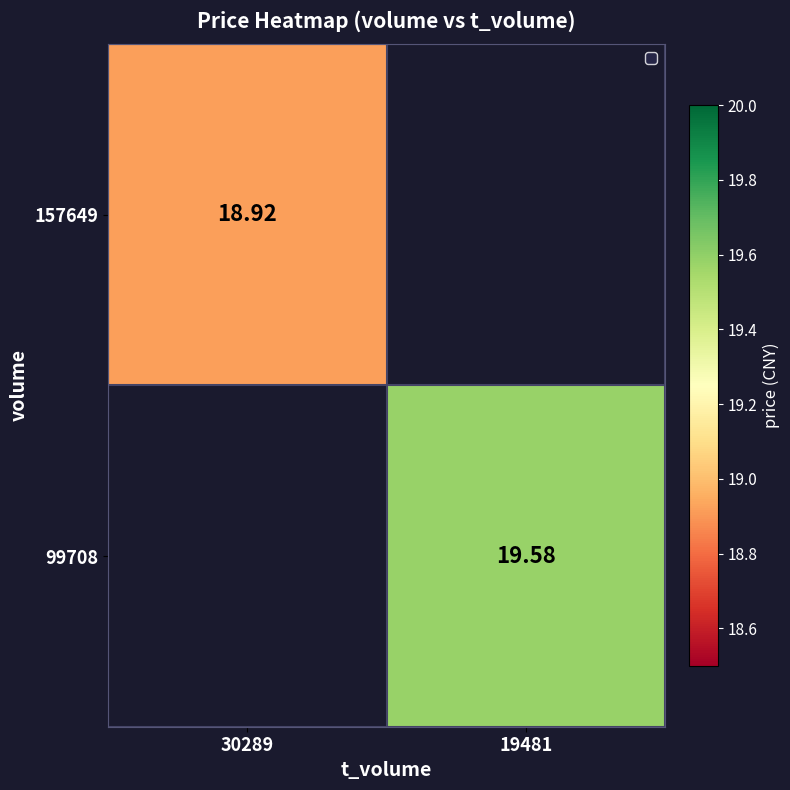

Which category has the lowest value in the 157649 series?

30289